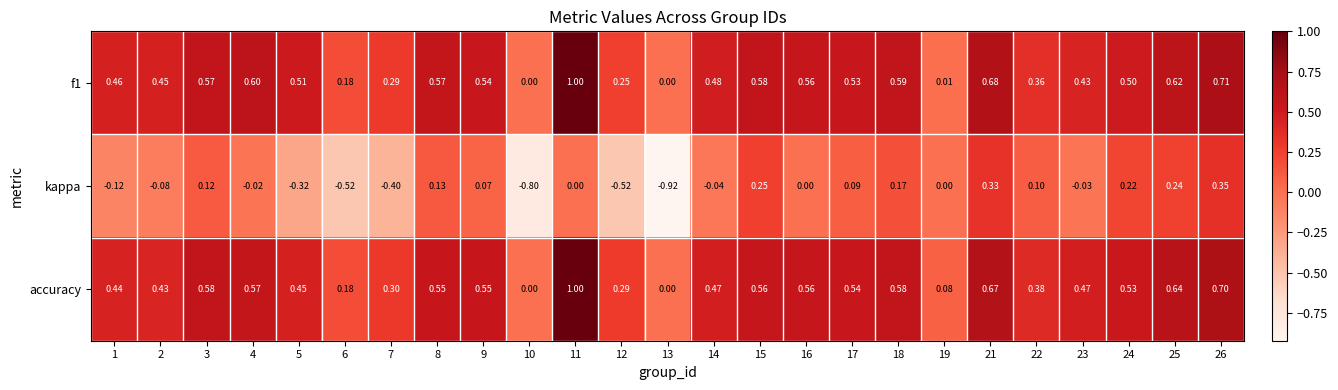

What is the difference between the highest and lowest values at 16?

0.6